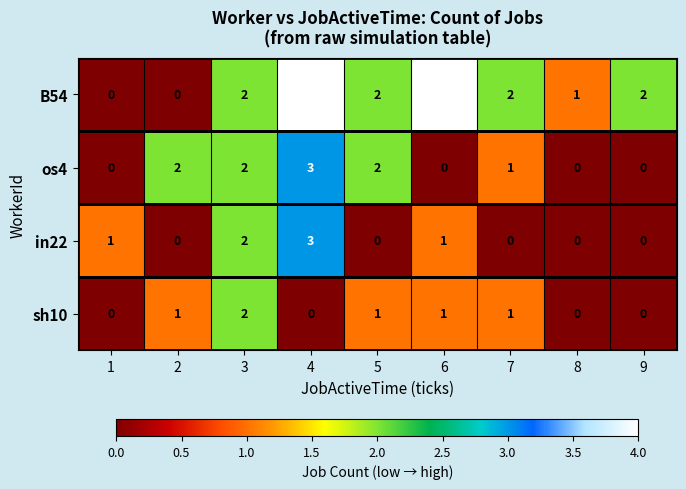

Which series has the widest spread of values?

B54